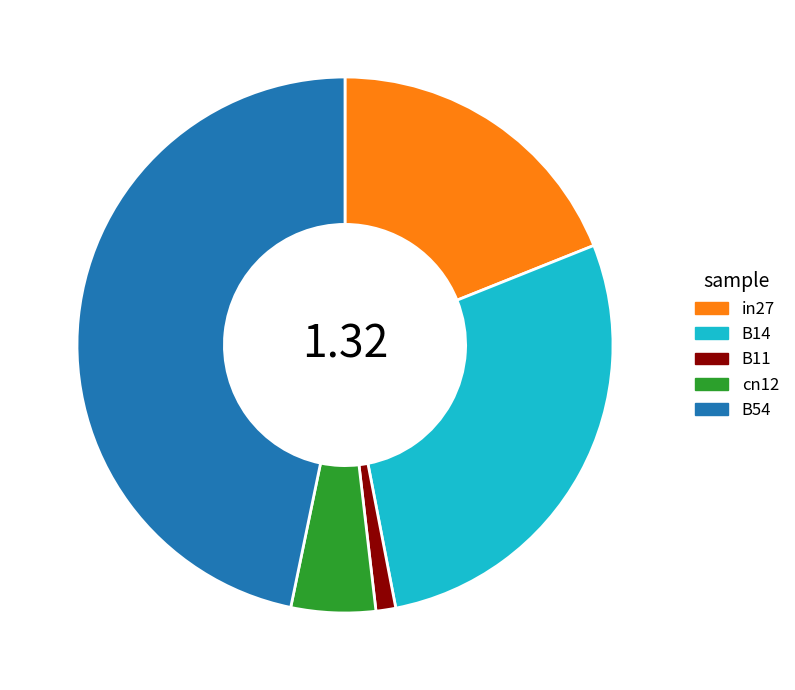

Is there any slice that represents more than half of the pie?

No